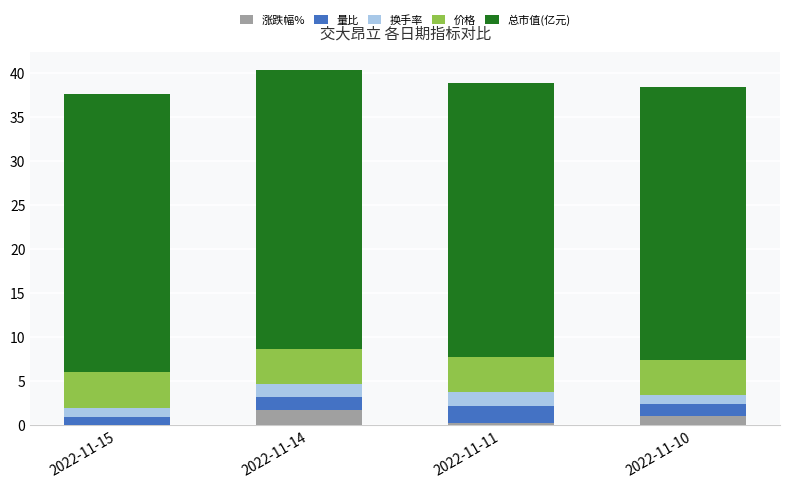

What is the total value across all series at 2022-11-14?

40.3